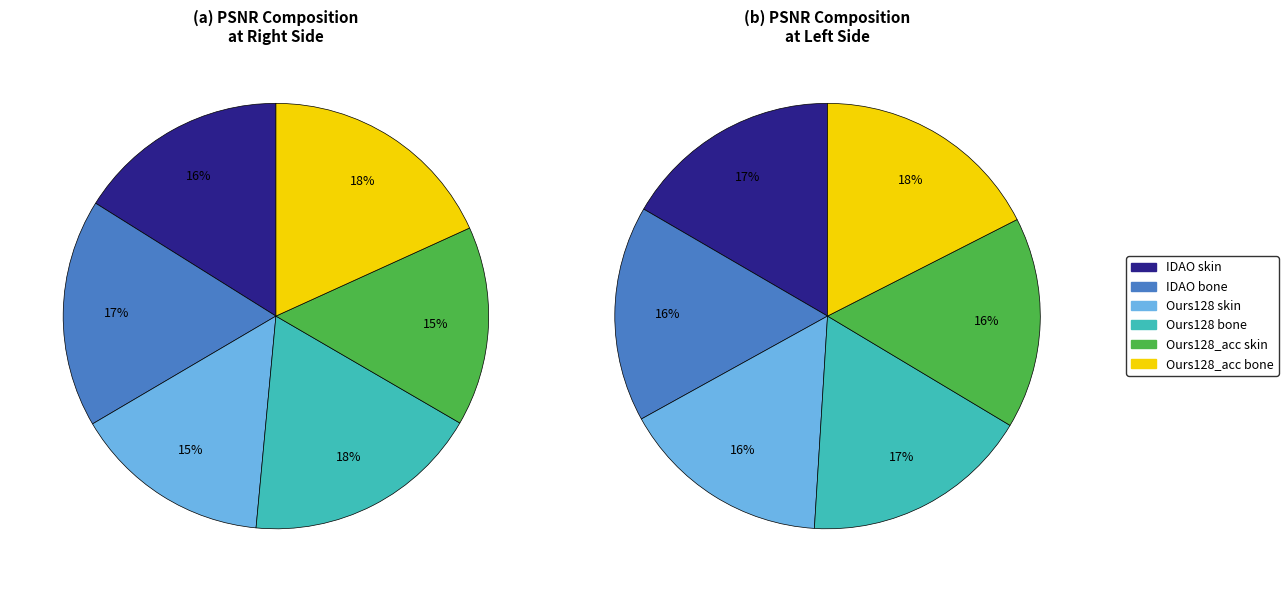

Does any single category account for the majority?

No